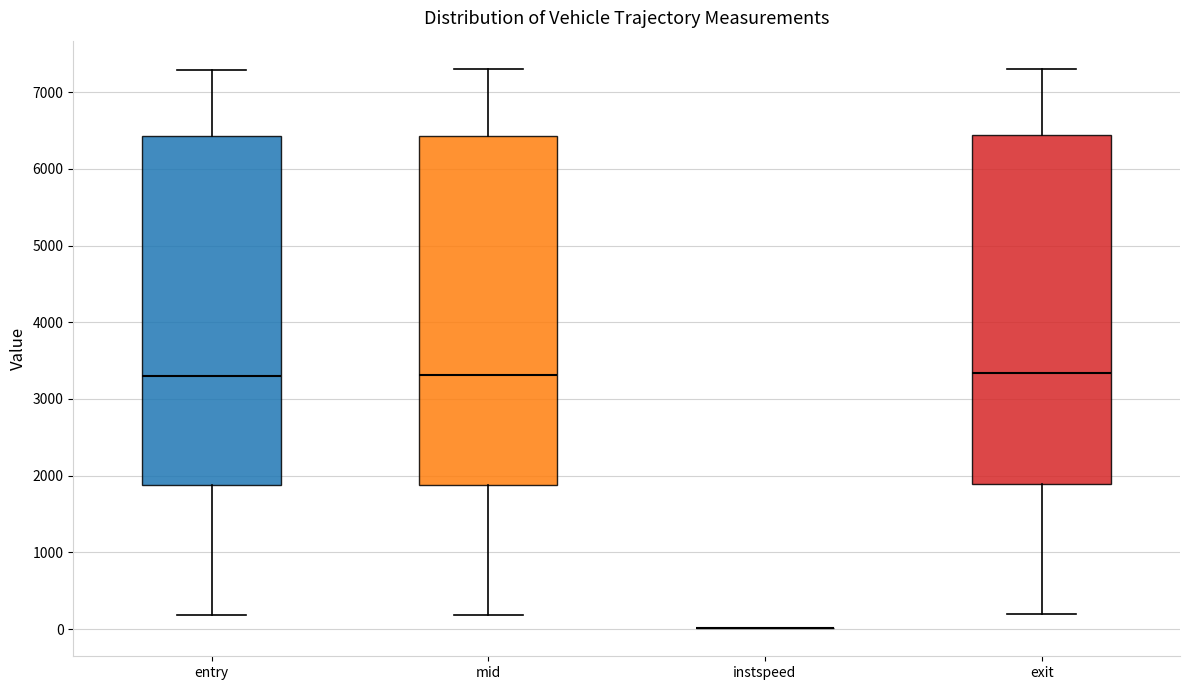

Where does the upper whisker of the box for entry end on the y-axis? The values are not printed on the chart, so give them approximately, as read against the axis.

7300